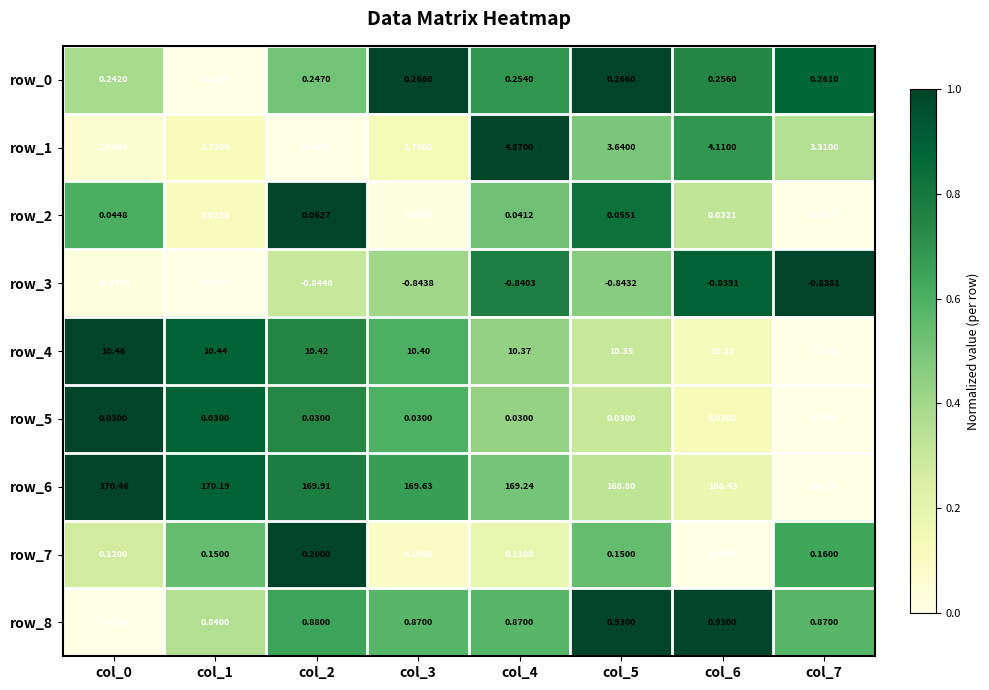

What is the greatest value displayed?

170.5